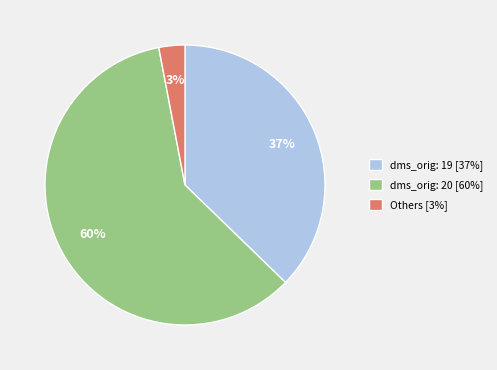

Is it true that dms_orig: 20 [60%] is 69% of the pie?

False